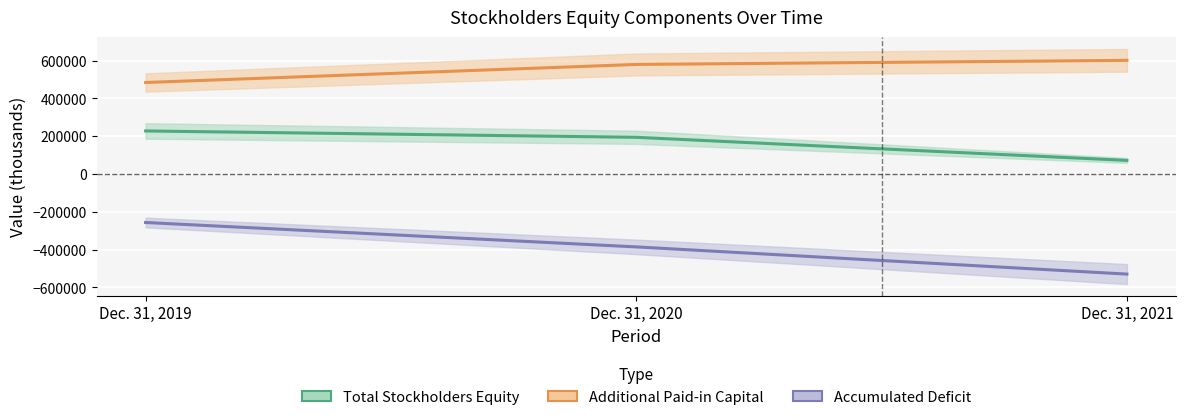

True or false: Accumulated Deficit has a value of -256419 at Dec. 31, 2019.

True